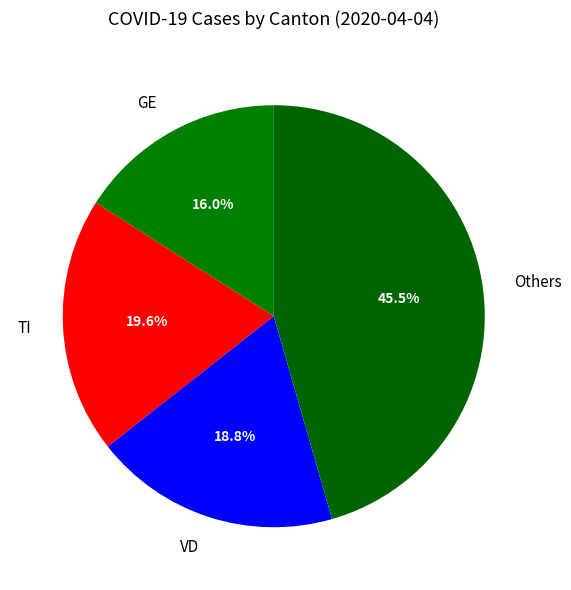

Rank the categories by value from highest to lowest.

Others, TI, VD, GE